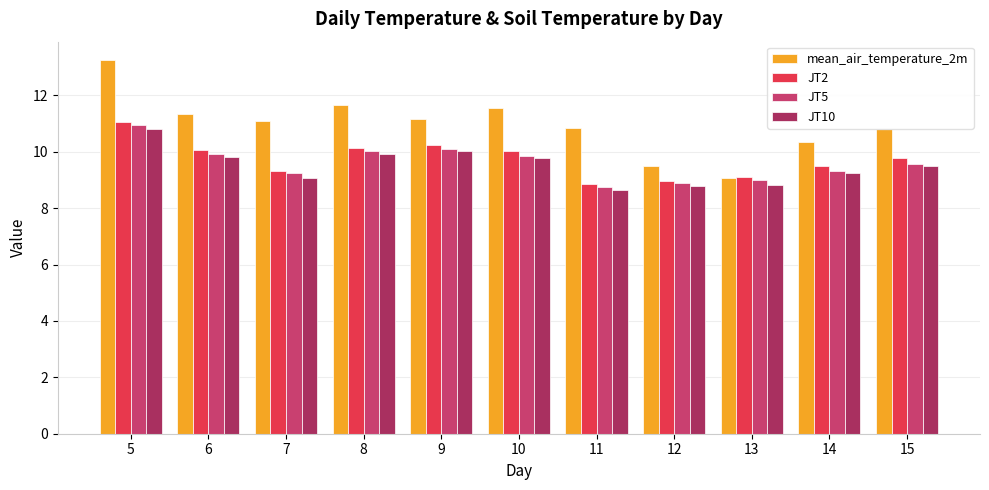

Which label corresponds to the largest value in the chart?

5